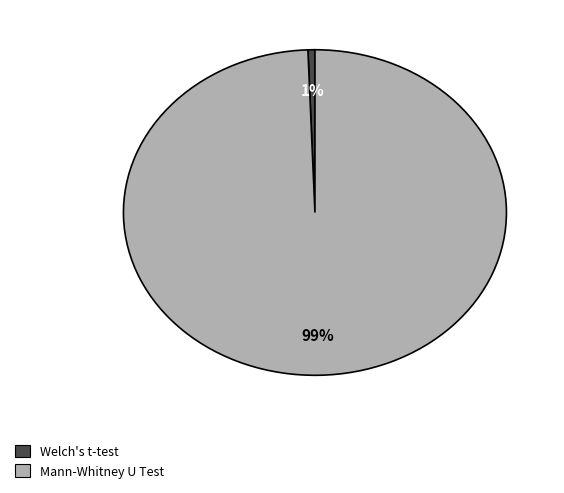

Does Mann-Whitney U Test account for over 50% of the chart?

Yes